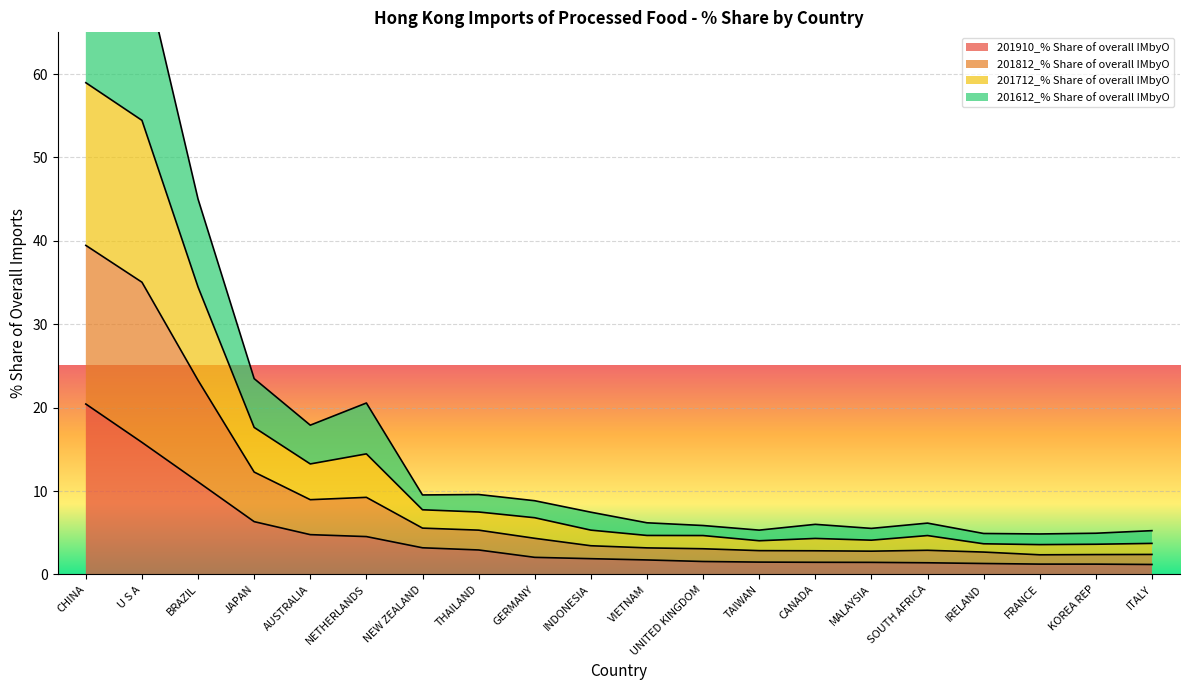

What is the sum of all 201612_% Share of overall IMbyO values?

174.4